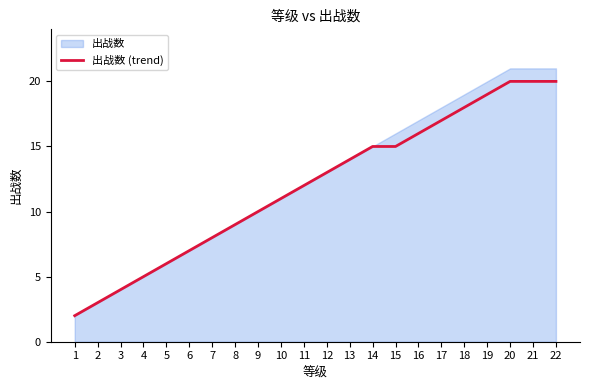

Which category has the highest value across all series?

20